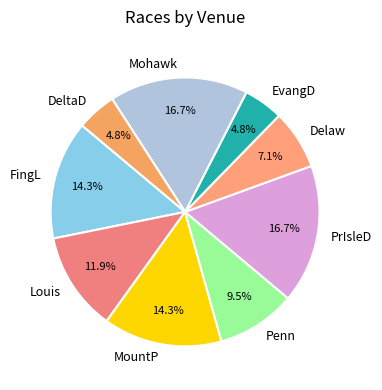

Count the number of slices in the pie.

9